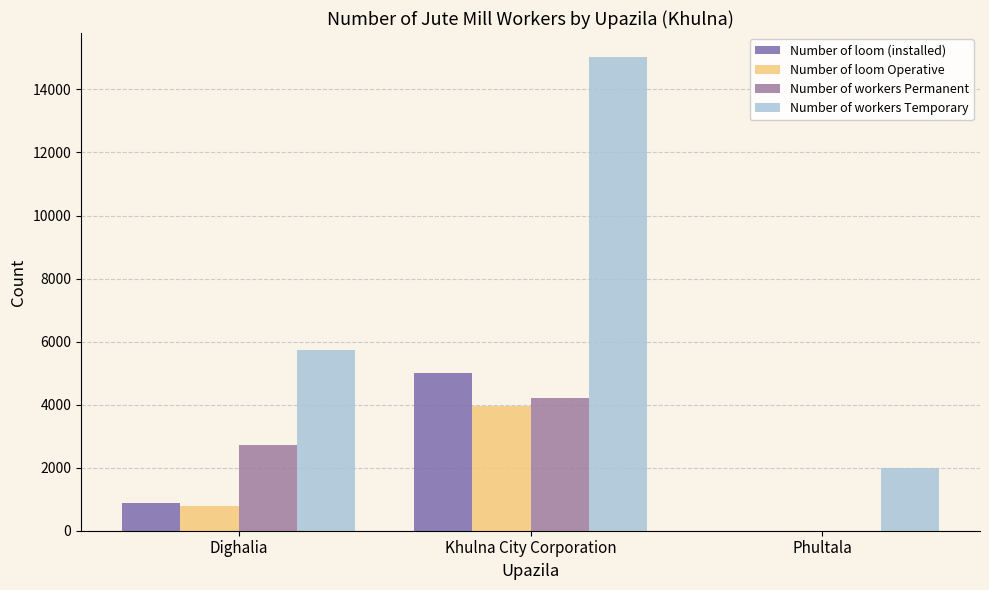

At which category is the sum across all series the highest?

Khulna City Corporation